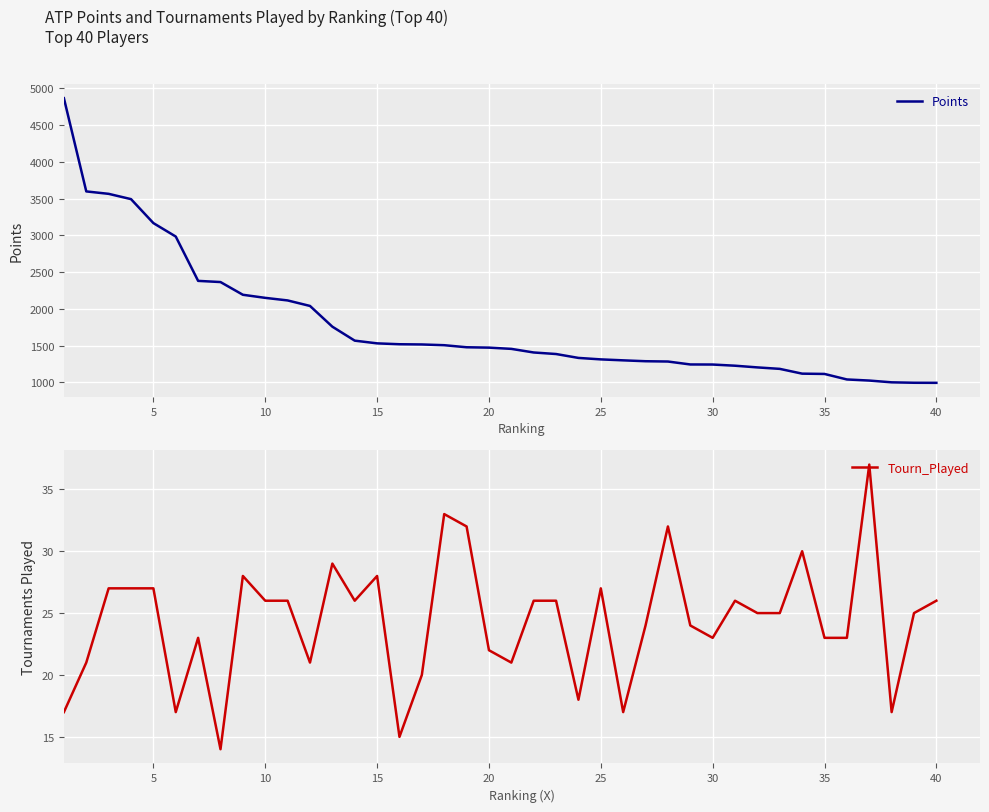

The value of Points at 0 is 7378. True or false?

False